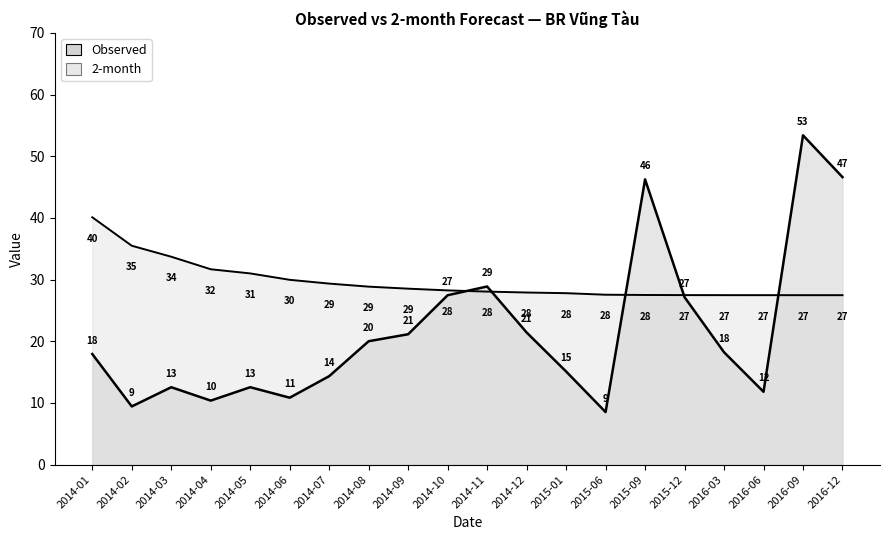

How many times do 2-month and Observed cross each other?

5